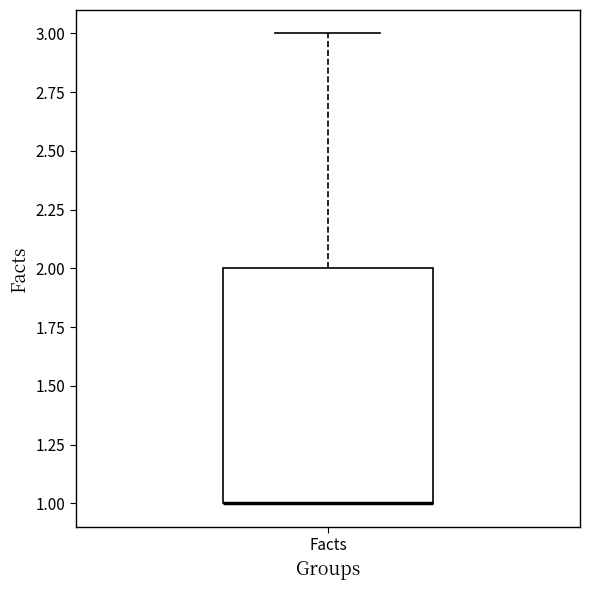

Transcribe this box plot: give where the median line is, the range the box spans, and where the two whiskers end, as read against the y-axis. The values are not printed on the chart, so give them approximately, as read against the axis.

median 1 (drawn on the box's lower edge), box 1 to 2, whiskers 1 to 3